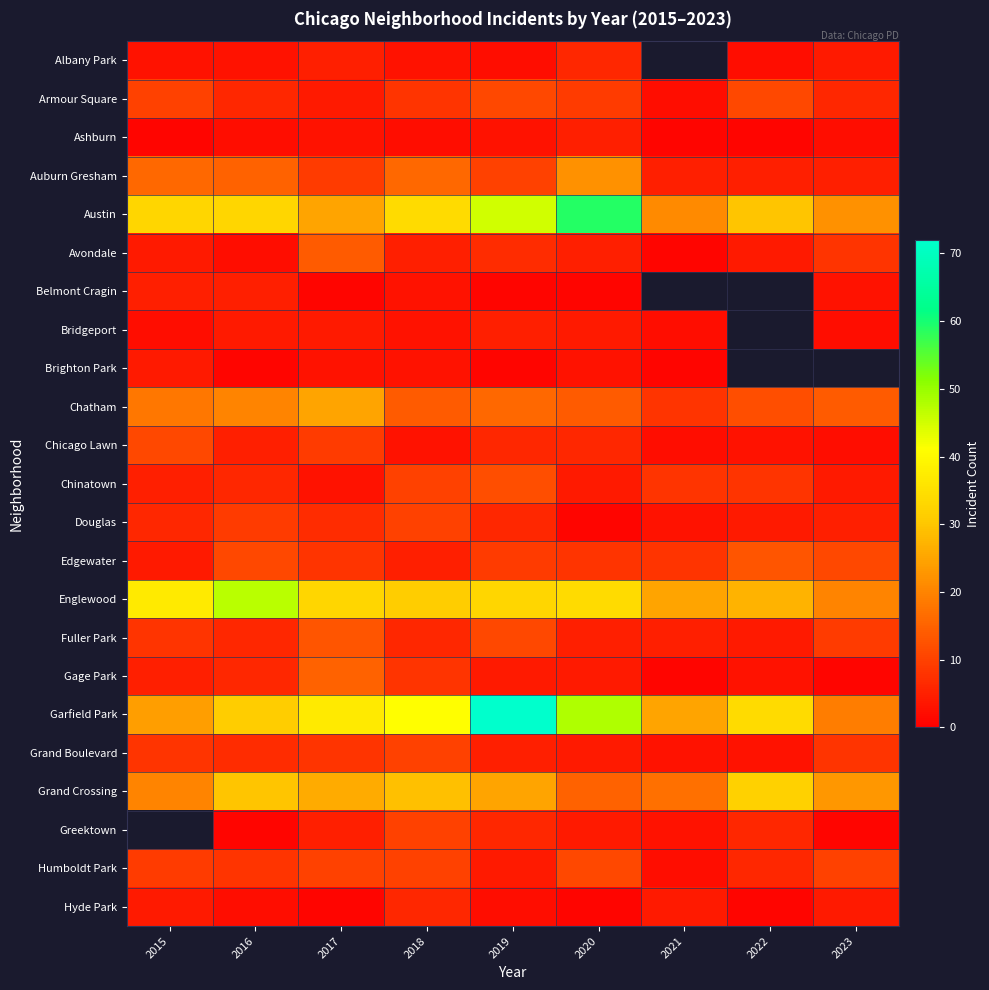

Is the value of Gage Park at 2022 greater than the value of Belmont Cragin at 2017?

Yes